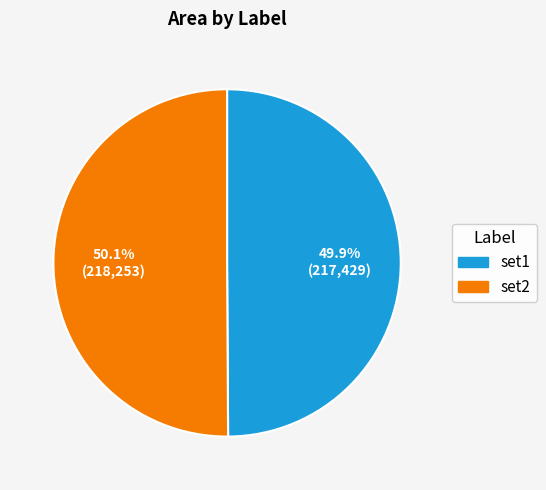

Does any single category account for the majority?

Yes